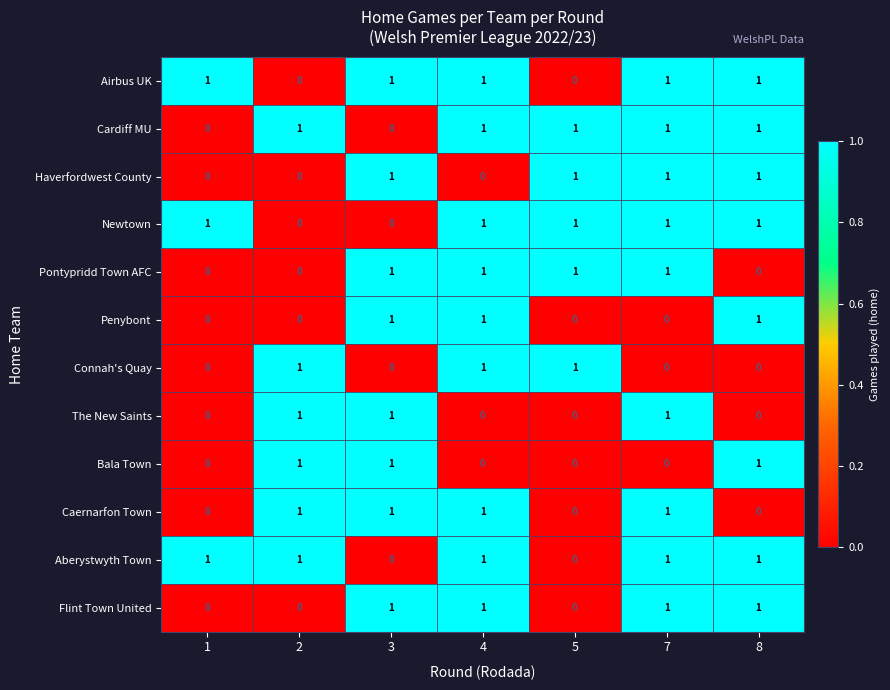

What is the sum of all The New Saints values?

3